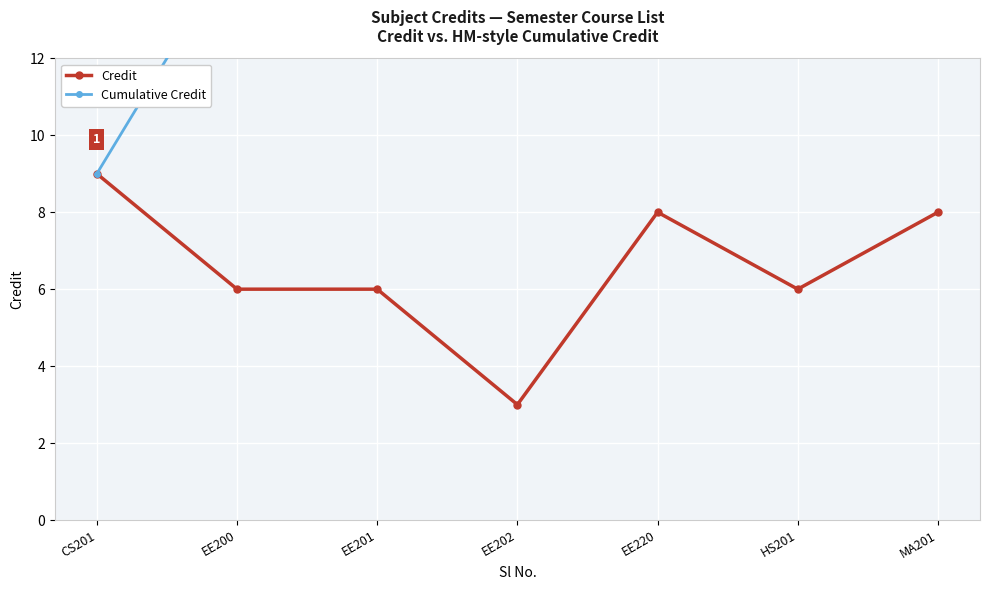

What is the difference between the second highest and second lowest values in the Cumulative Credit series?

23